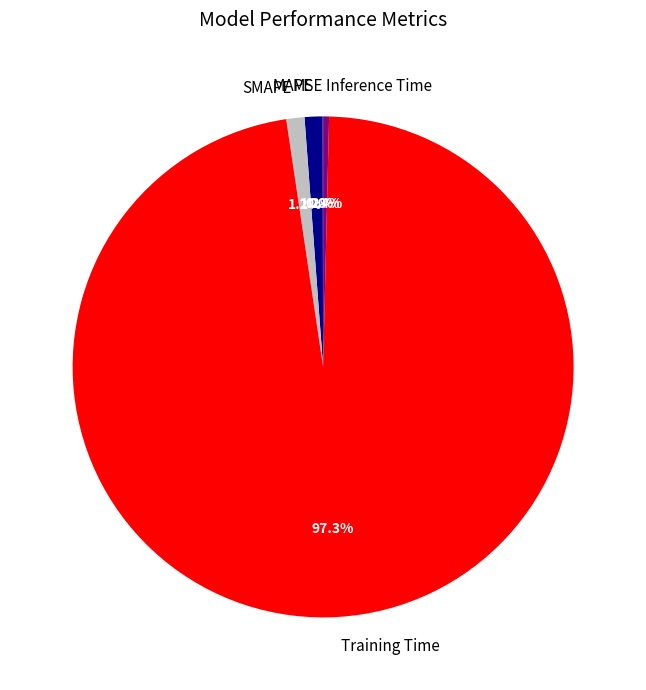

To the nearest percent, what is the difference between the largest and smallest slice percentages?

97%